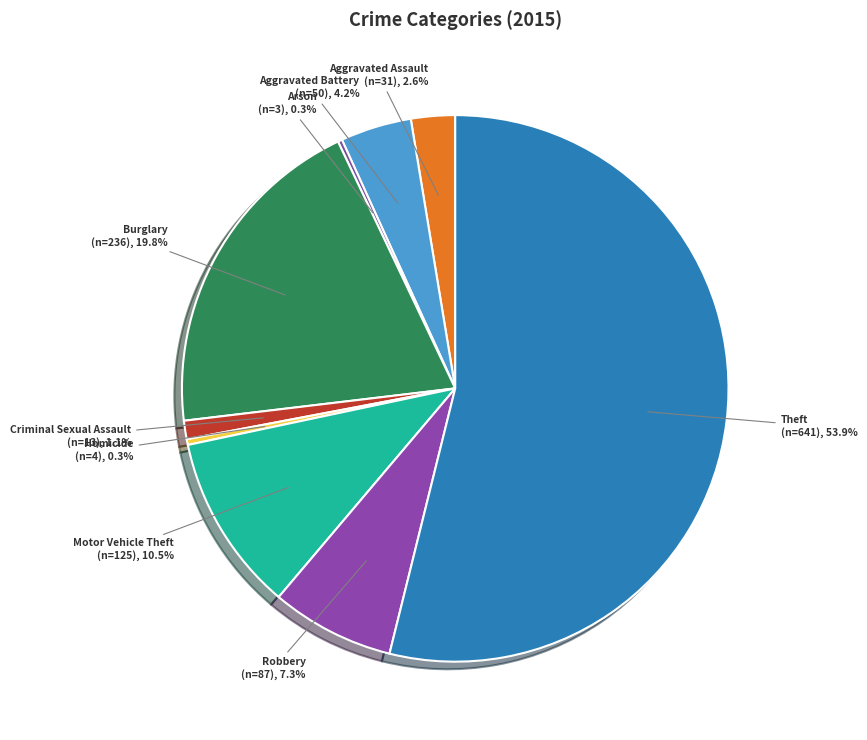

Which category accounts for the majority?

Theft